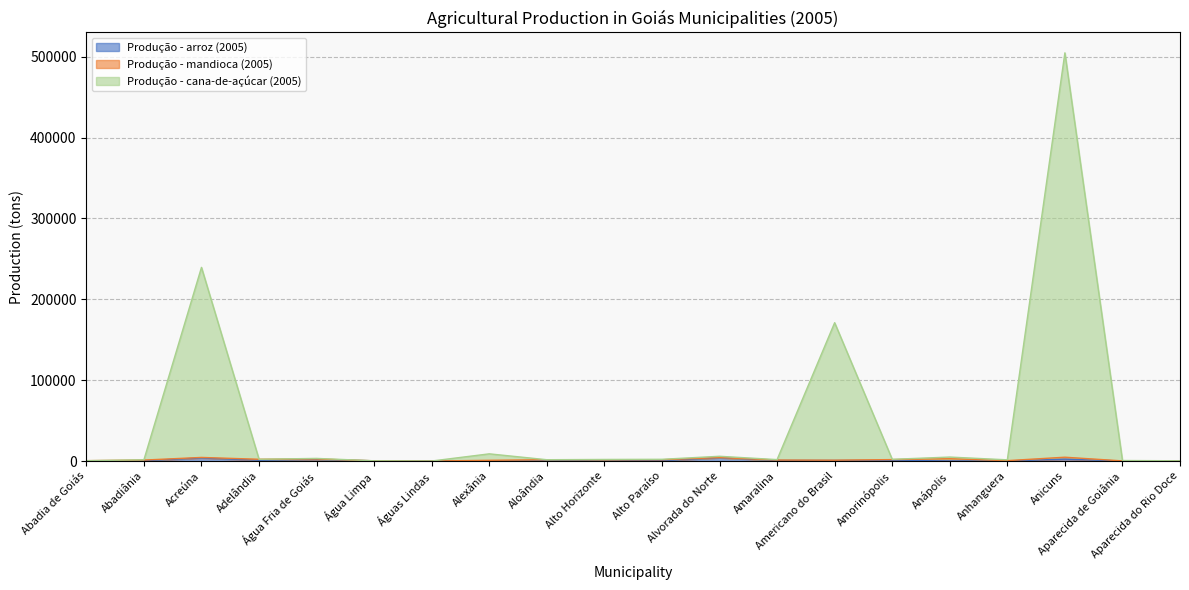

Does the chart have visible grid lines?

Yes